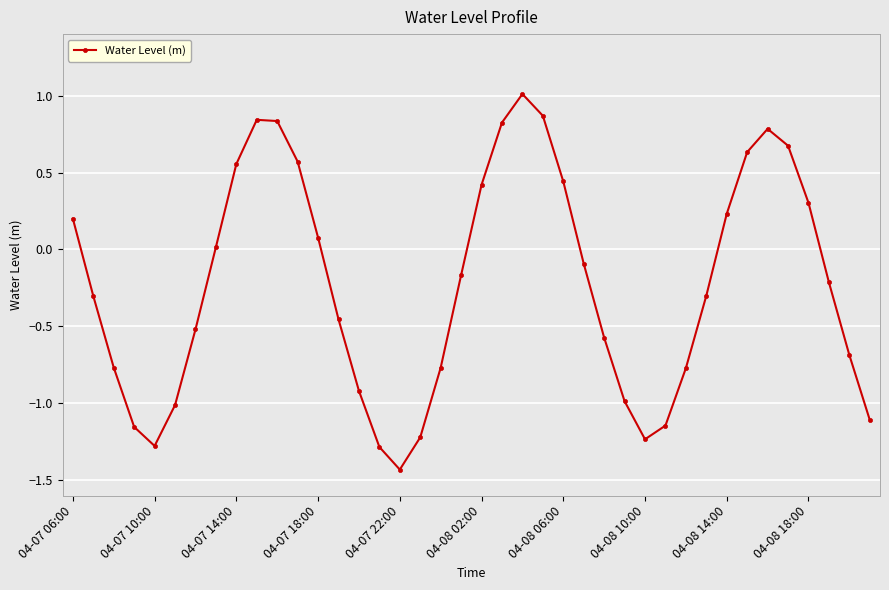

How many points are higher than both their immediate neighbors (excluding endpoints)?

3